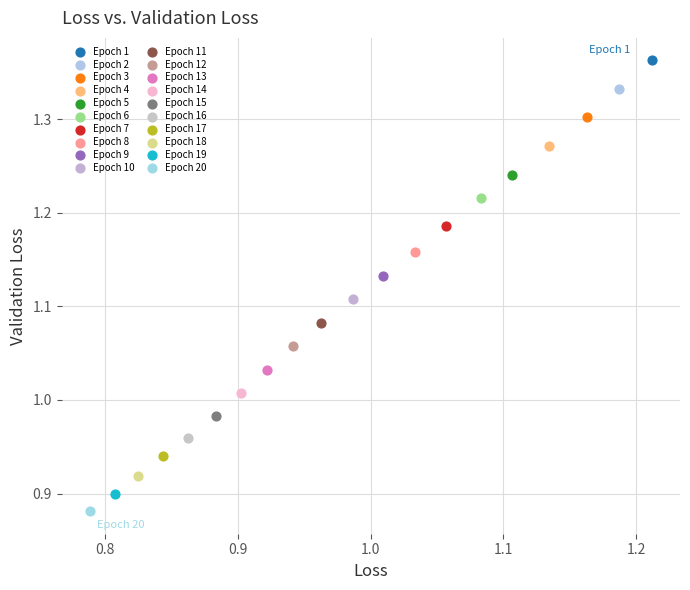

Which series reaches the maximum Y coordinate?

Epoch 1